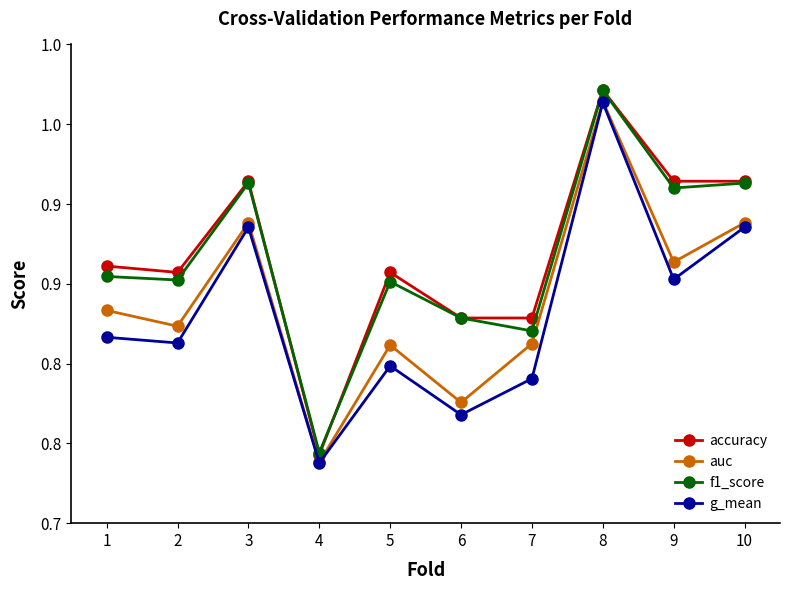

True or false: auc and g_mean cross at least once.

False